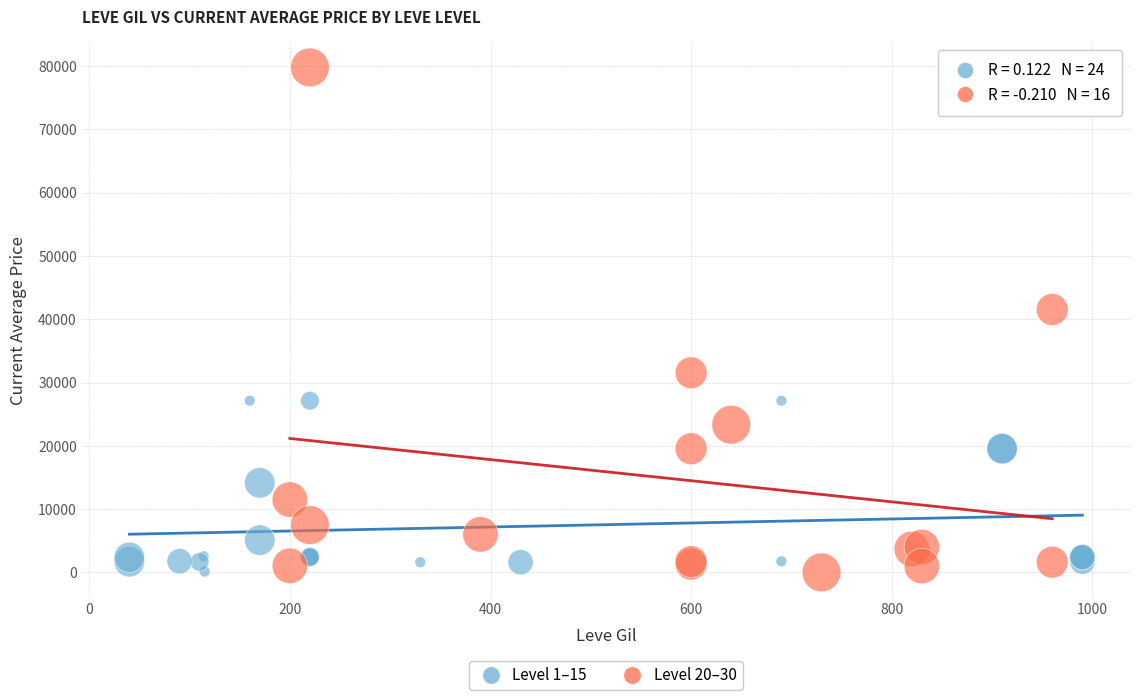

What are all the series names shown in the legend?

Level 1–15, Level 20–30